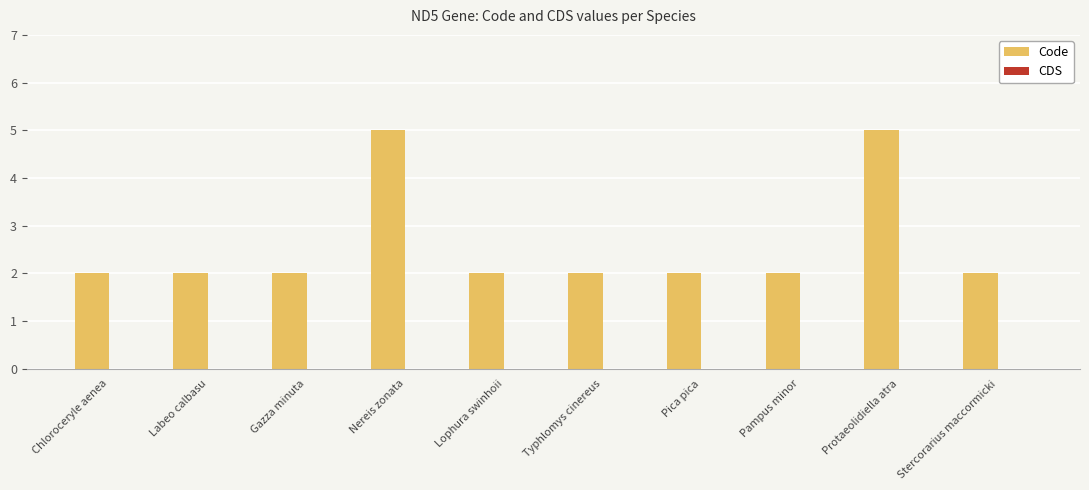

What is the label of the 10th bar from the left?

Stercorarius maccormicki